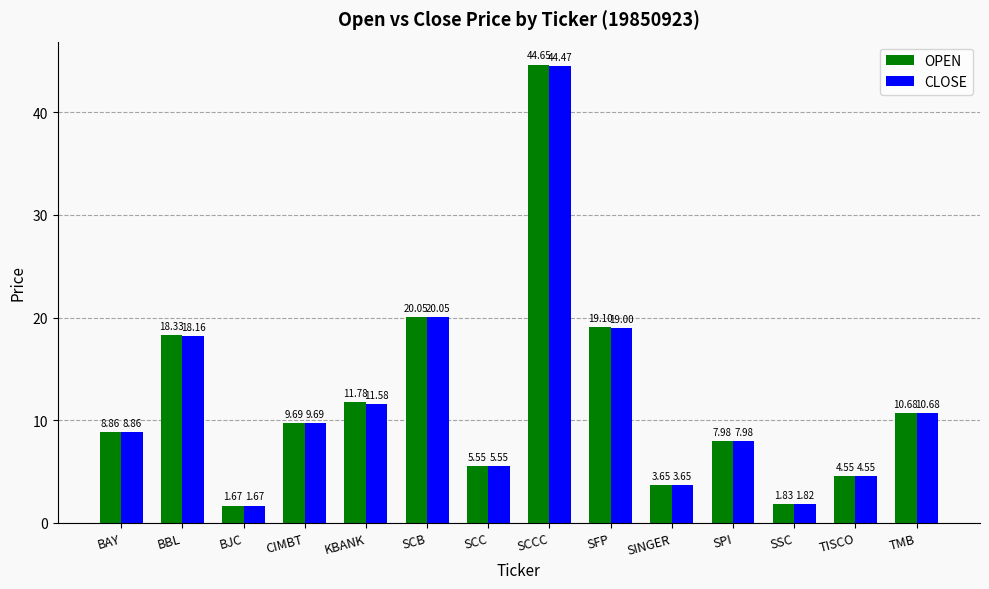

What is the total value across all series at SFP?

38.1